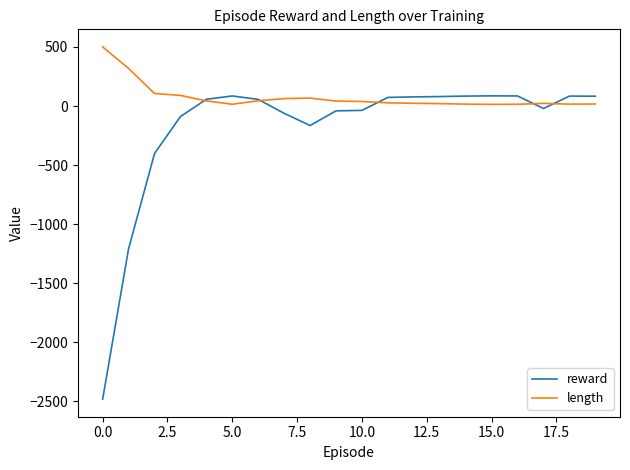

What is the maximum value for length?

500